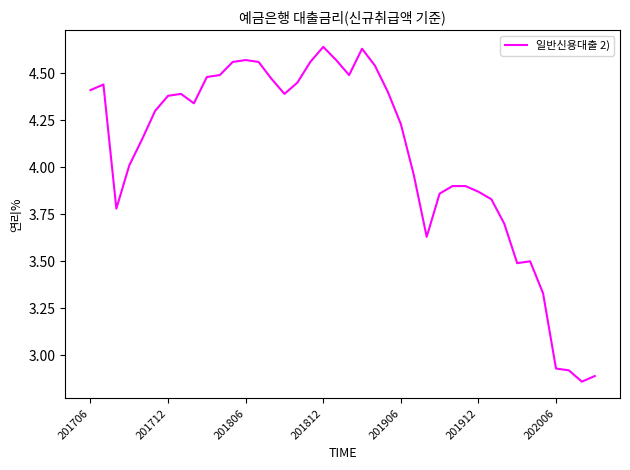

What is the difference between the maximum and minimum values?

1.8